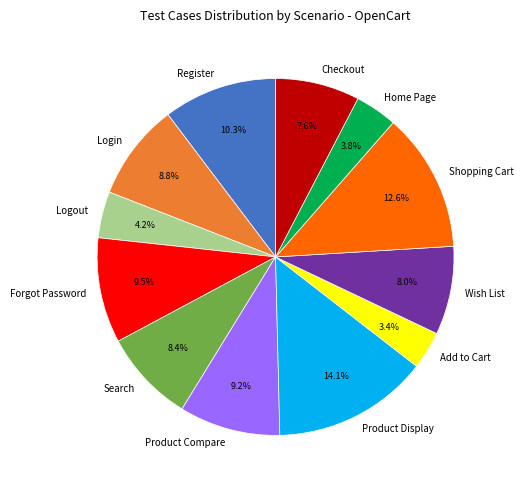

The Shopping Cart slice represents 4% of the pie. True or false?

False